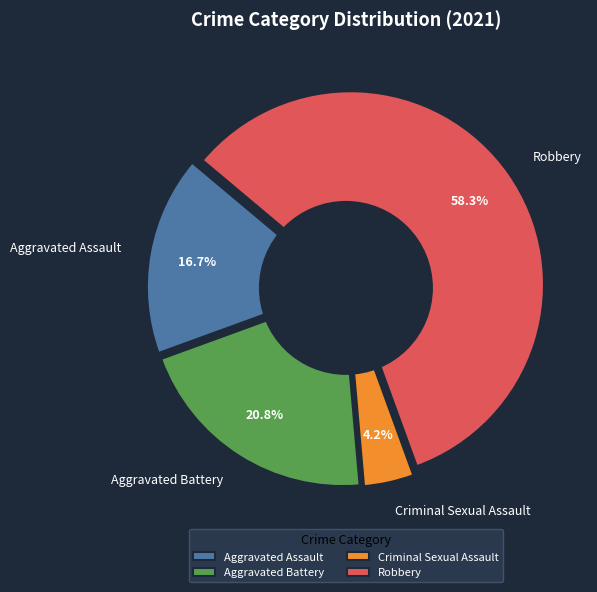

Combined, what portion of the pie is Criminal Sexual Assault and Aggravated Assault?

20.8%